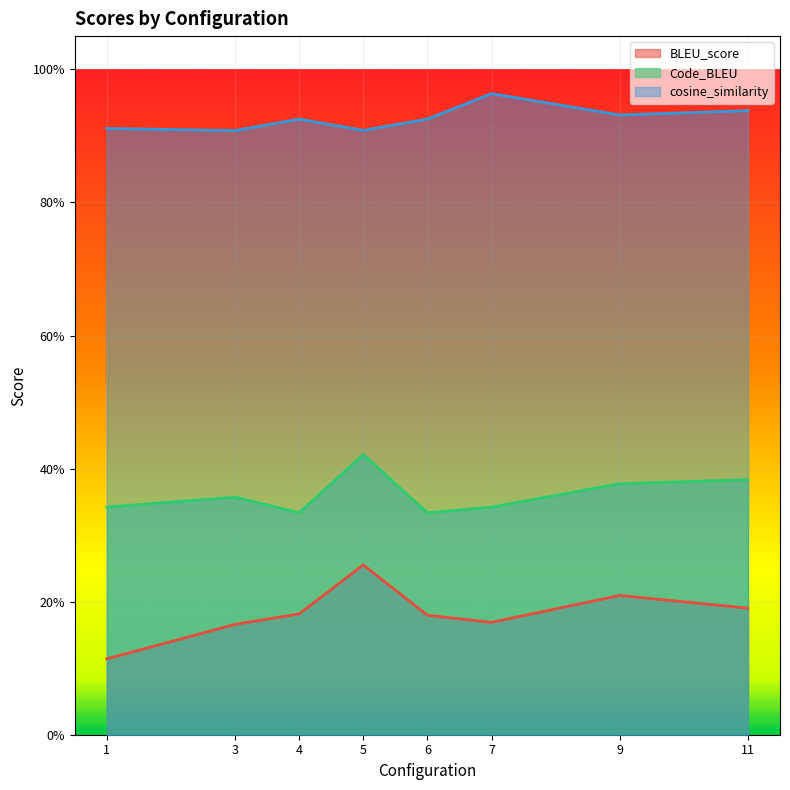

What is the sum of all Code_BLEU values?

2.9